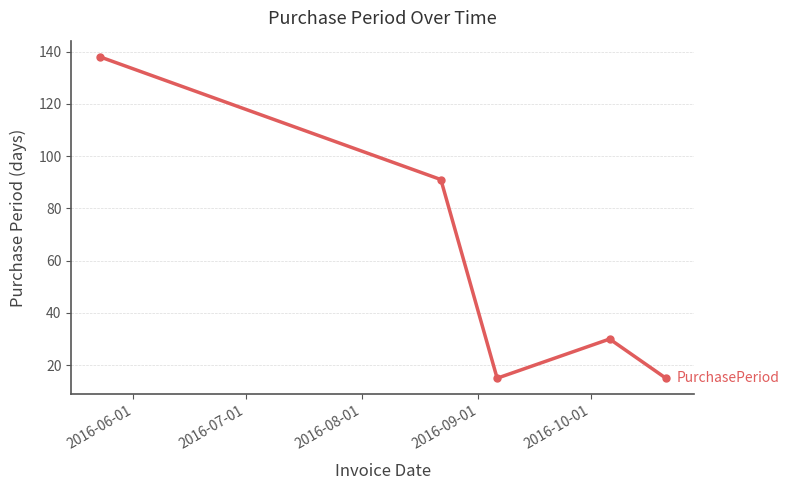

How many interior local peaks (higher than both neighbors) does the data have?

1